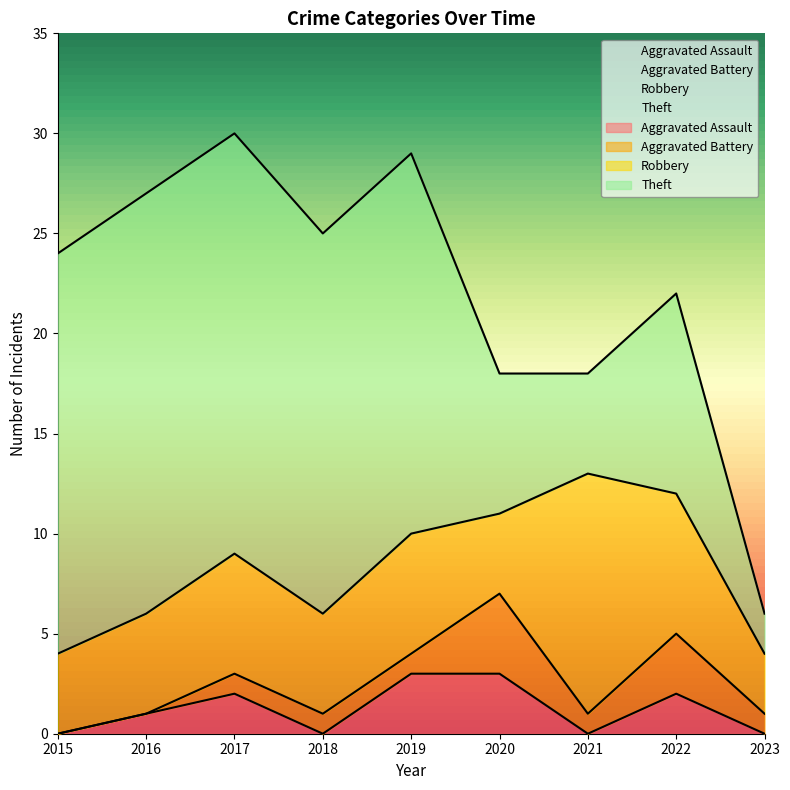

Reading left to right, transcribe all the data shown in this chart.

Aggravated Assault: 0	1	2	0	3	3	0	2	0
Aggravated Battery: 0	0	1	1	1	4	1	3	1
Robbery: 4	5	6	5	6	4	12	7	3
Theft: 20	21	21	19	19	7	5	10	2